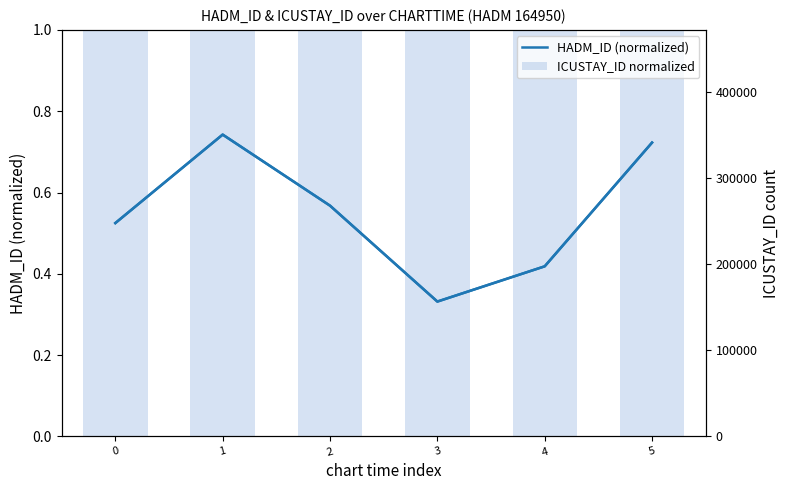

What is the sum of the ICUSTAY_ID normalized values at 2 and 3?

2.0